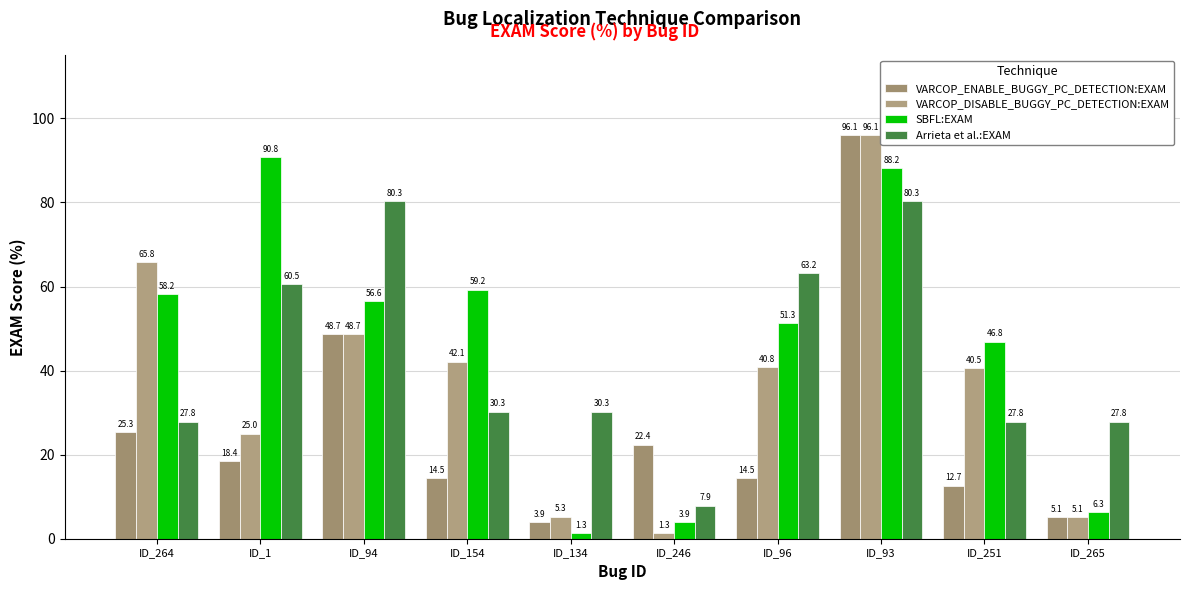

At which category is the sum across all series the highest?

ID_93